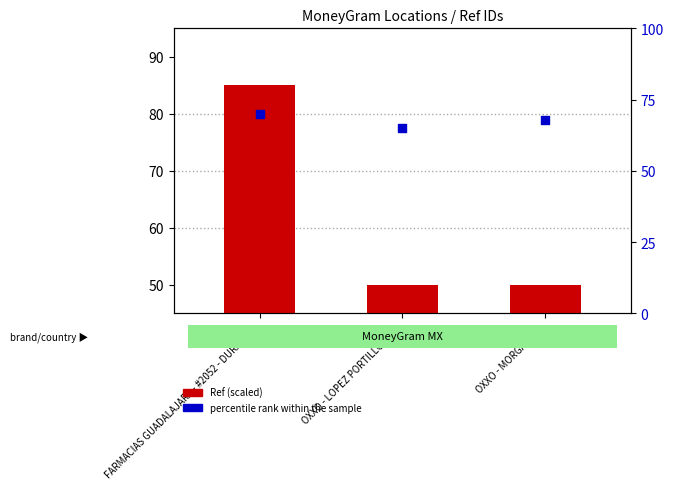

Which series reaches the minimum Y coordinate?

Ref (scaled)